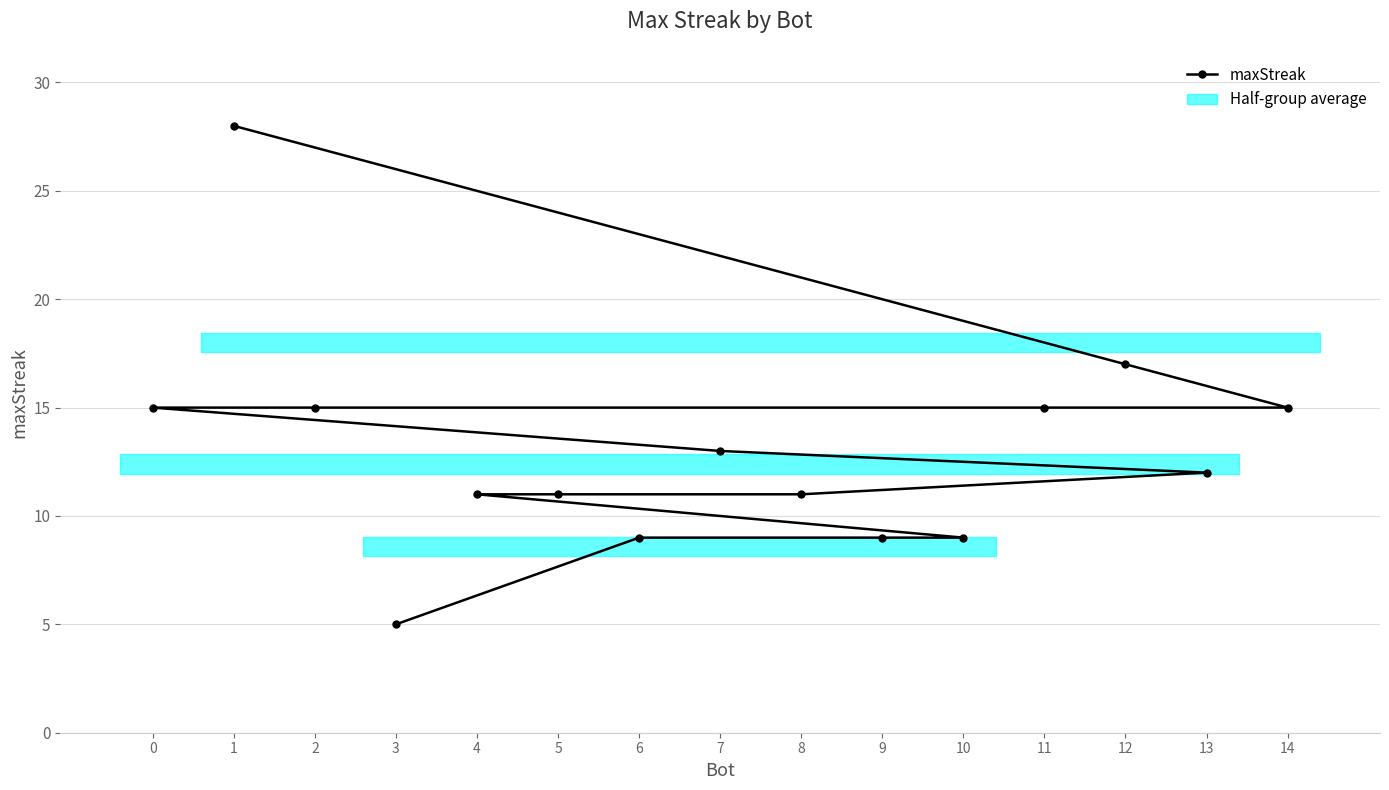

What position from the right is 2?

11